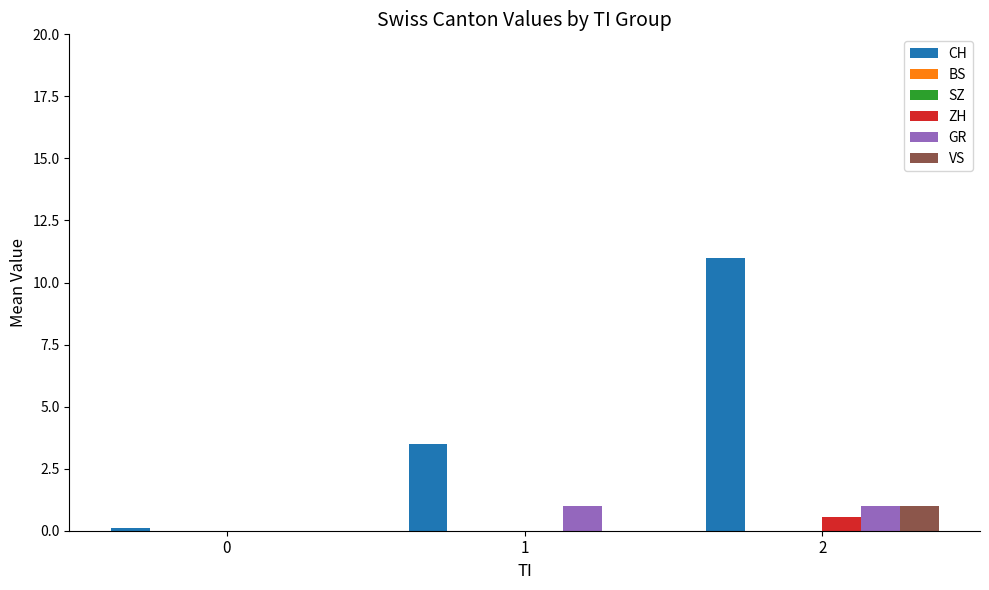

Does the chart contain stacked bars?

No